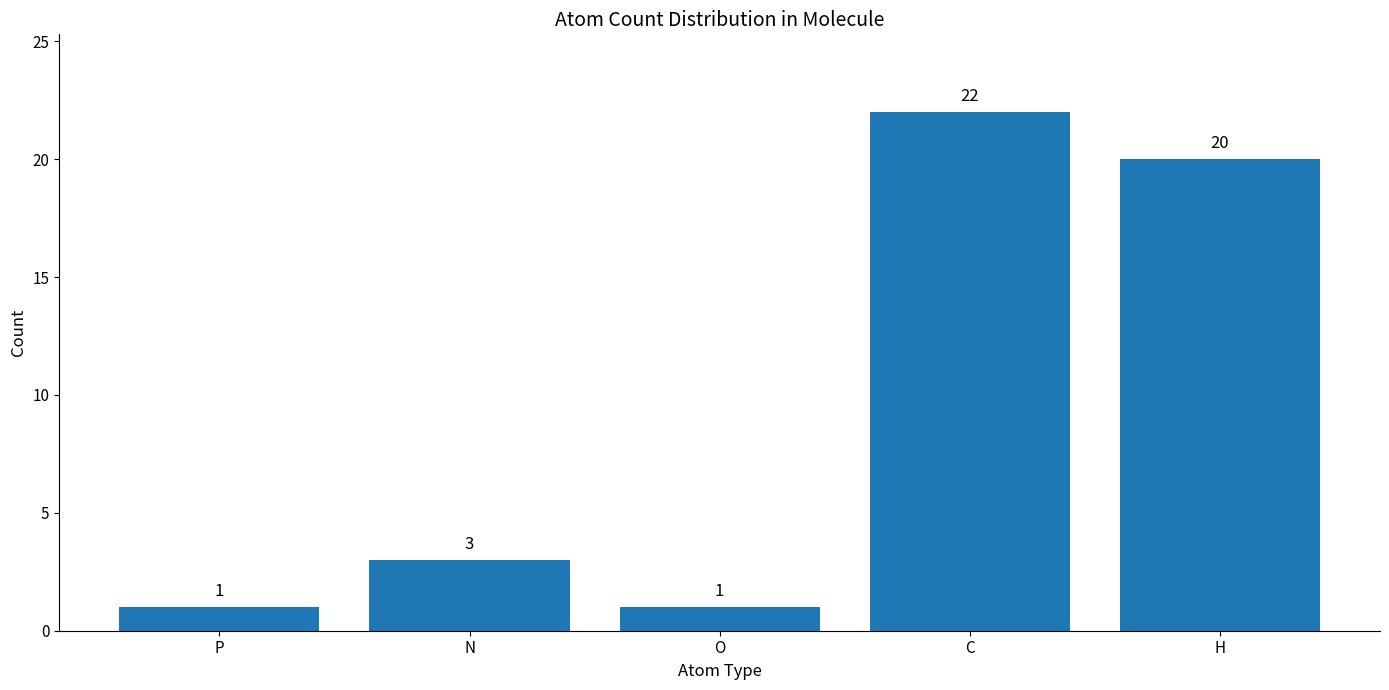

How many bars are there in total?

5